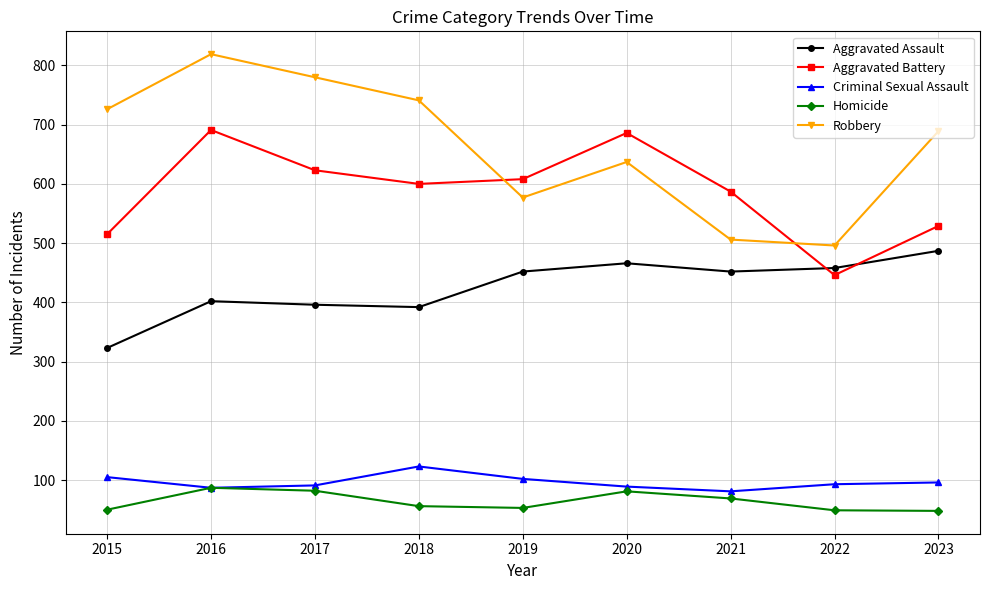

What are all the series names shown in the legend?

Aggravated Assault, Aggravated Battery, Criminal Sexual Assault, Homicide, Robbery